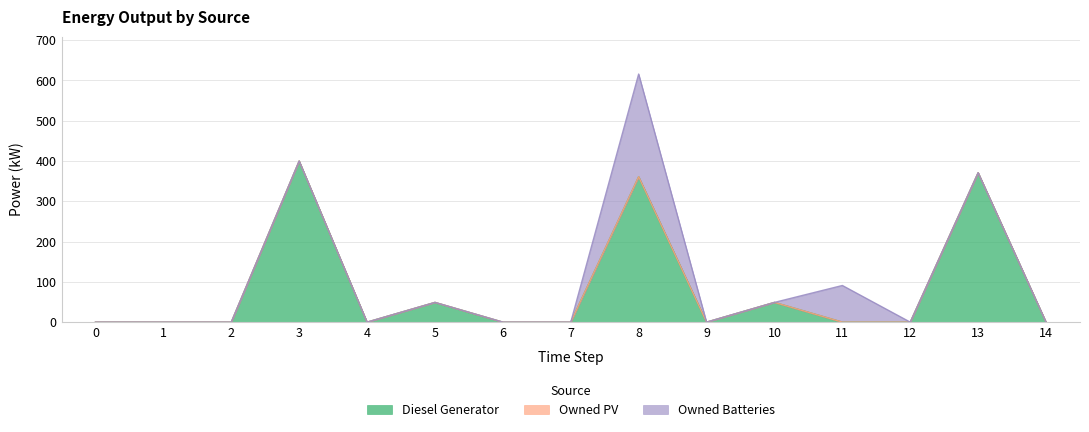

Which category has the highest value across all series?

3